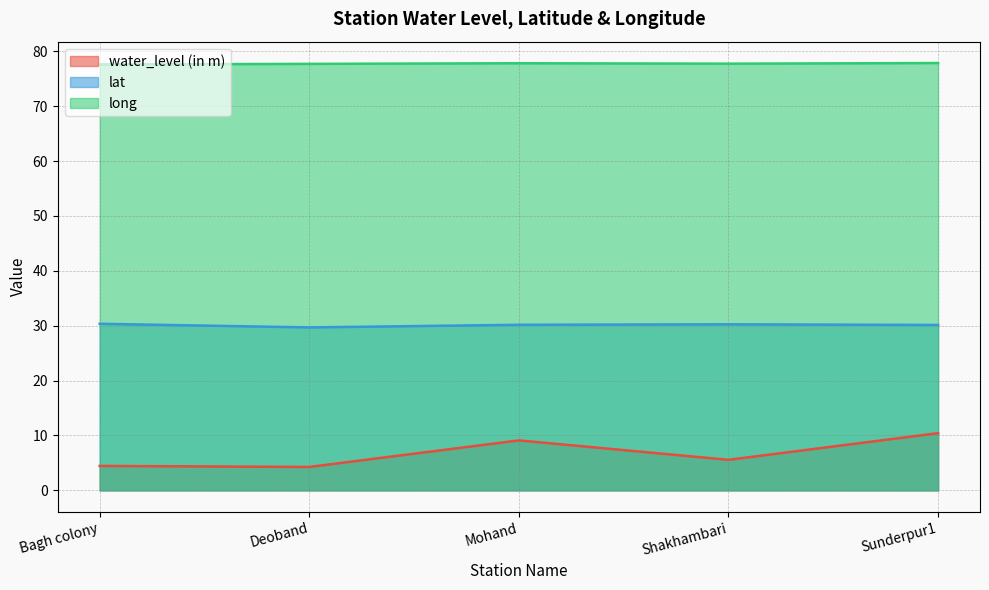

True or false: long and lat cross at least once.

False